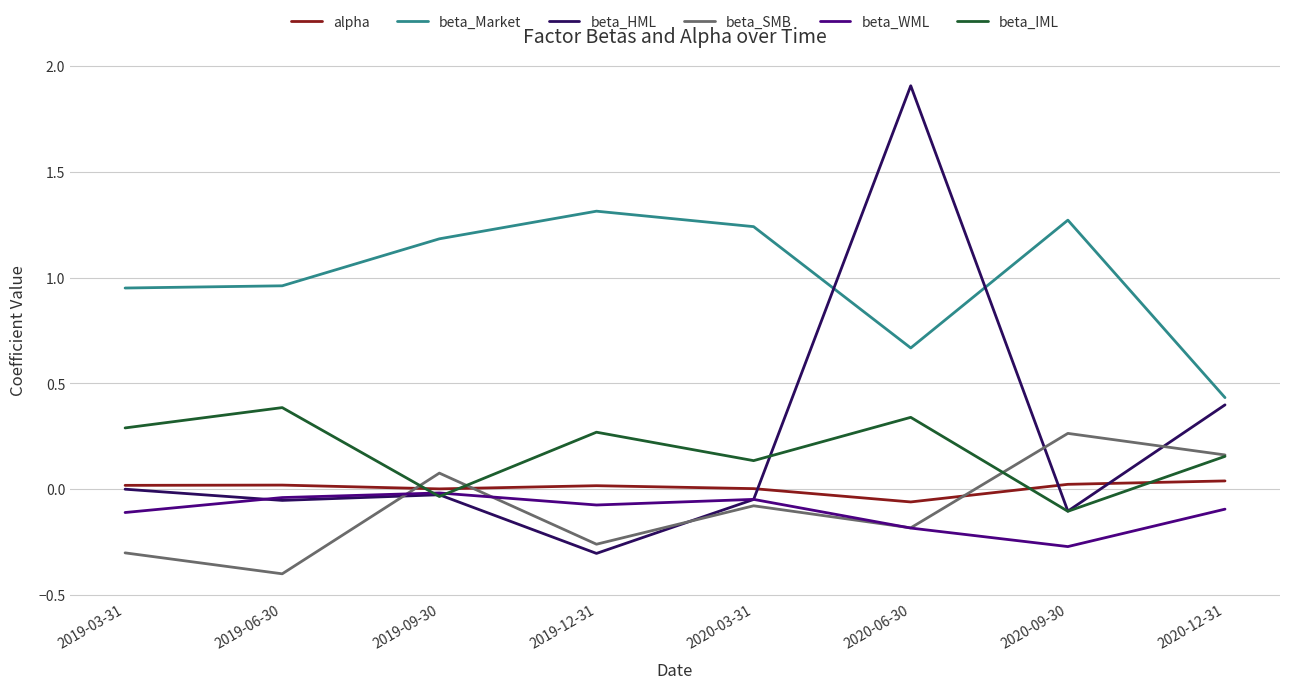

Which label corresponds to the largest value in the chart?

2020-06-30